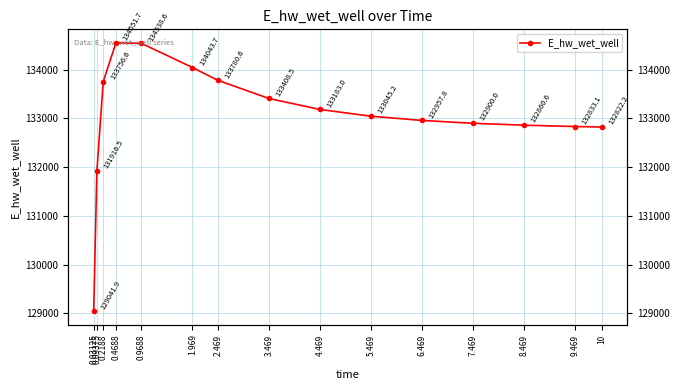

What is the change in value from 5.469 to 9.469?

-212.1